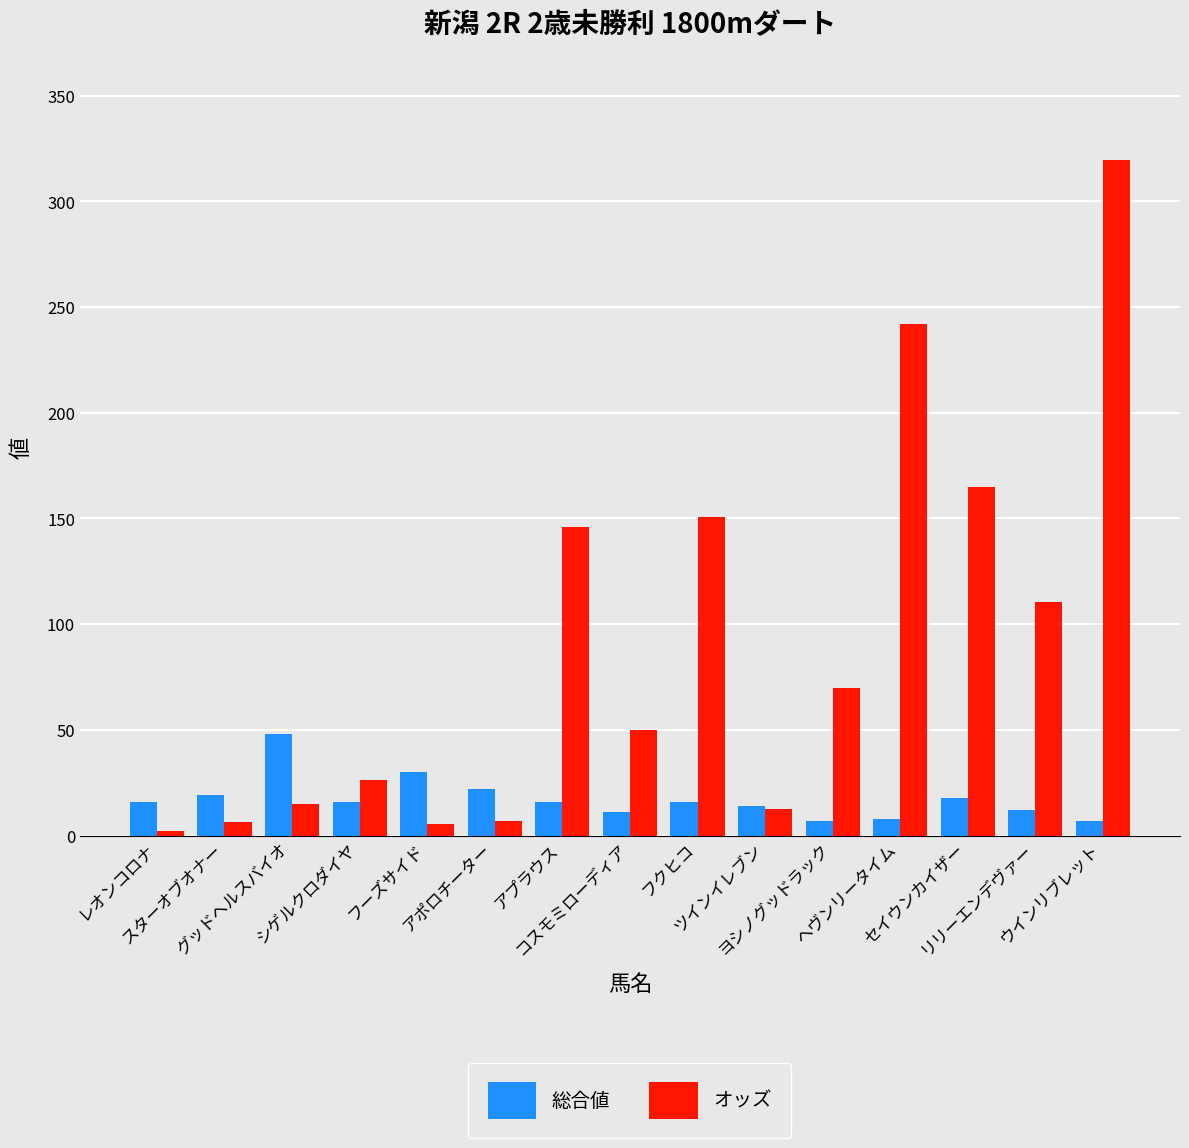

What is the spread (max minus min) of values at リリーエンデヴァー?

98.7